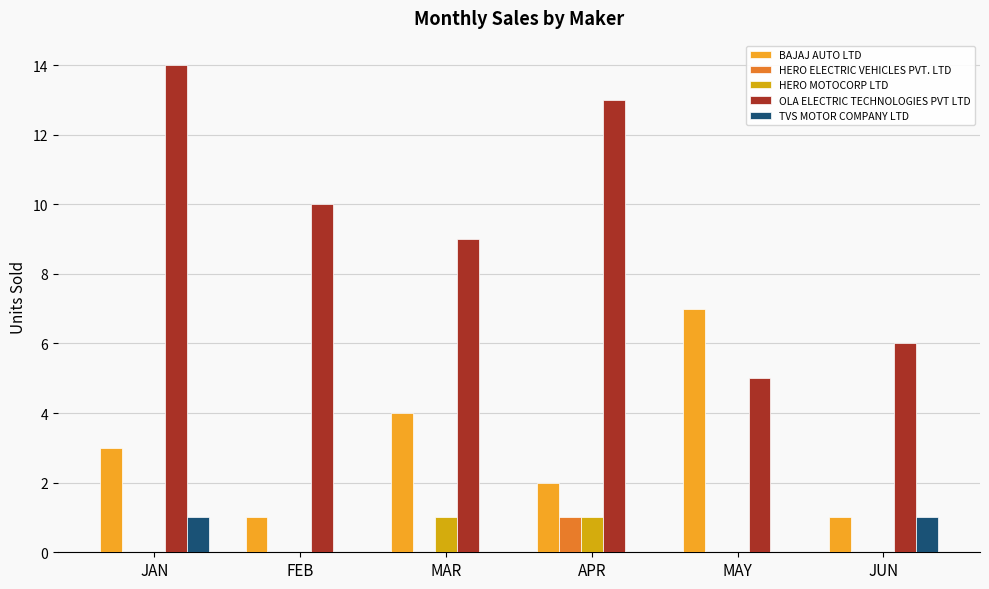

Reading right to left, transcribe all the data shown in this chart.

BAJAJ AUTO LTD: JUN=1	MAY=7	APR=2	MAR=4	FEB=1	JAN=3
HERO ELECTRIC VEHICLES PVT. LTD: JUN=0	MAY=0	APR=1	MAR=0	FEB=0	JAN=0
HERO MOTOCORP LTD: JUN=0	MAY=0	APR=1	MAR=1	FEB=0	JAN=0
OLA ELECTRIC TECHNOLOGIES PVT LTD: JUN=6	MAY=5	APR=13	MAR=9	FEB=10	JAN=14
TVS MOTOR COMPANY LTD: JUN=1	MAY=0	APR=0	MAR=0	FEB=0	JAN=1